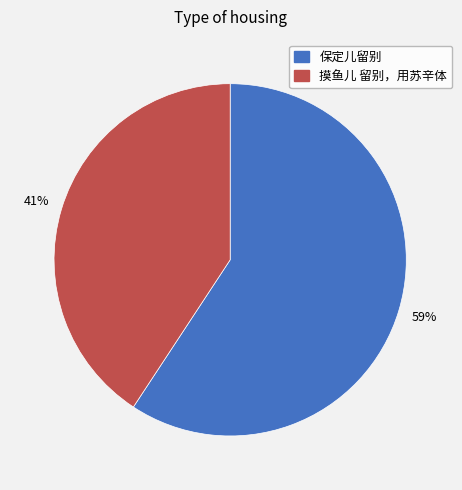

Count the number of slices in the pie.

2